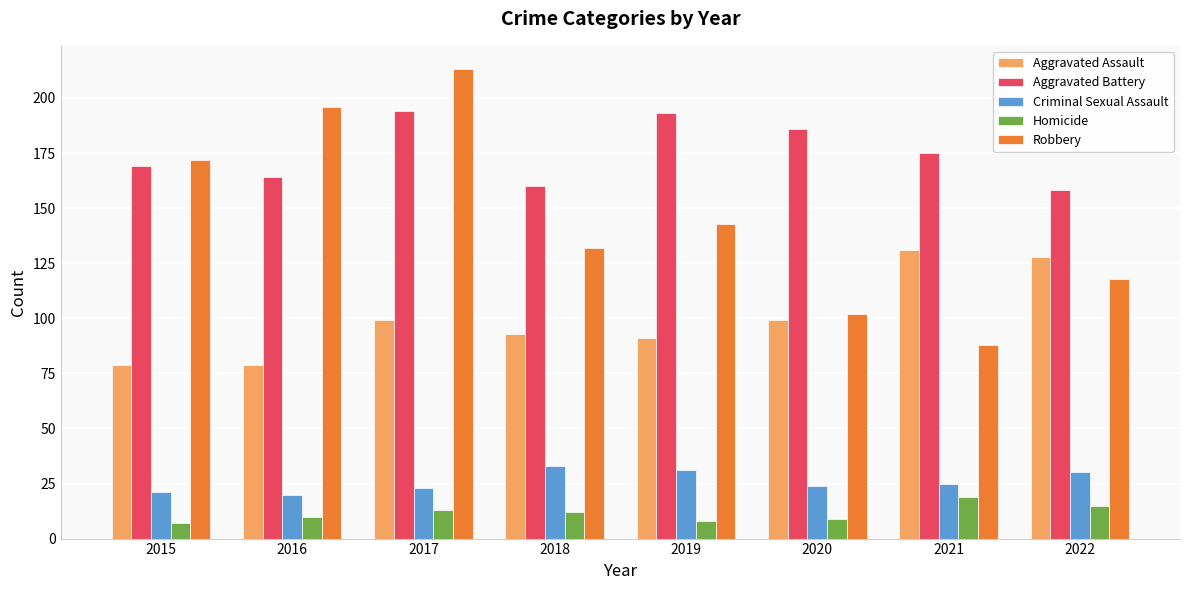

At which category is the sum across all series the highest?

2017